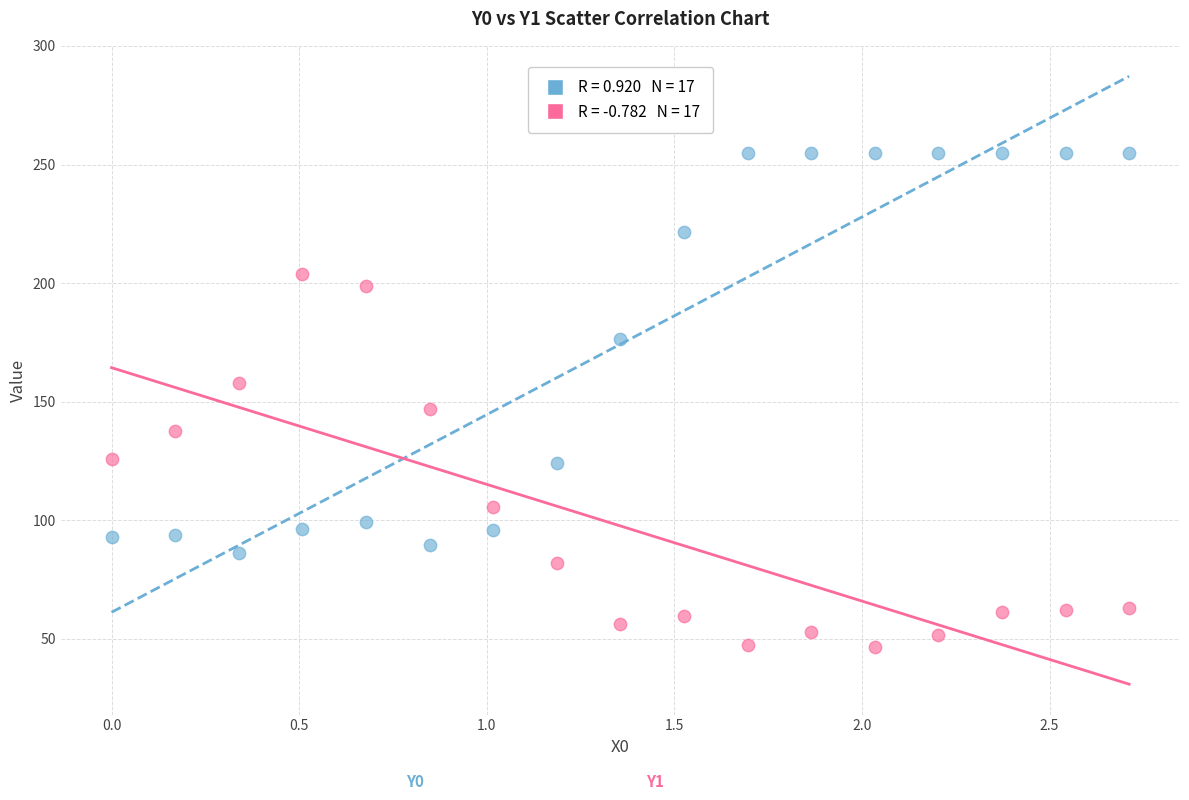

Across all series, what Y value is closest to 150?

146.8